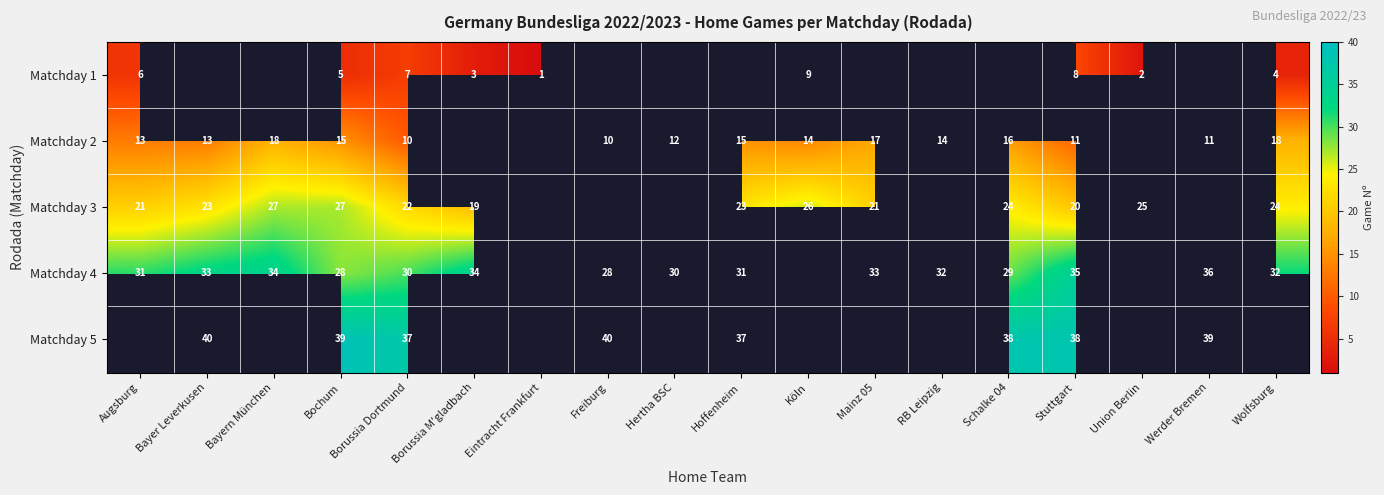

At how many categories does at least one series exceed 34?

8